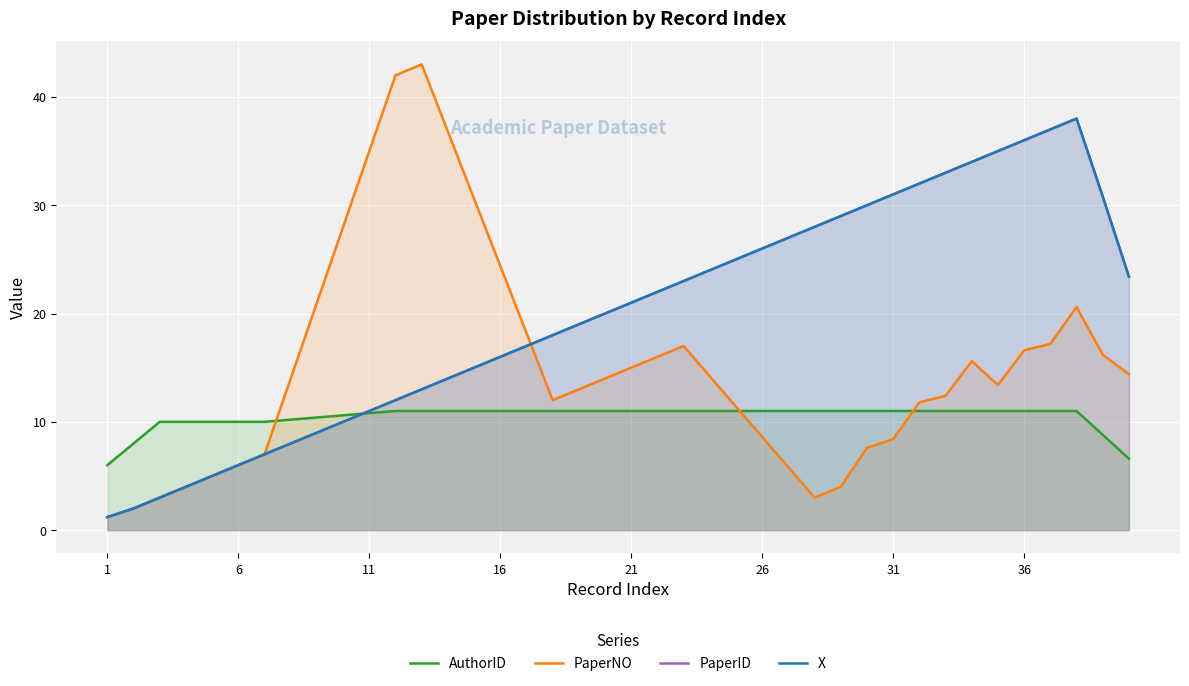

How many series are shown in this chart?

4